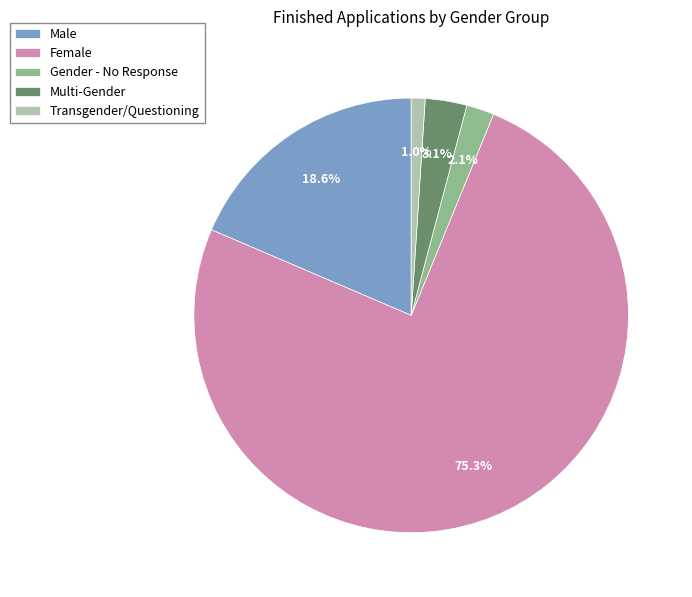

Rank the categories by value from lowest to highest.

Transgender/Questioning, Gender - No Response, Multi-Gender, Male, Female